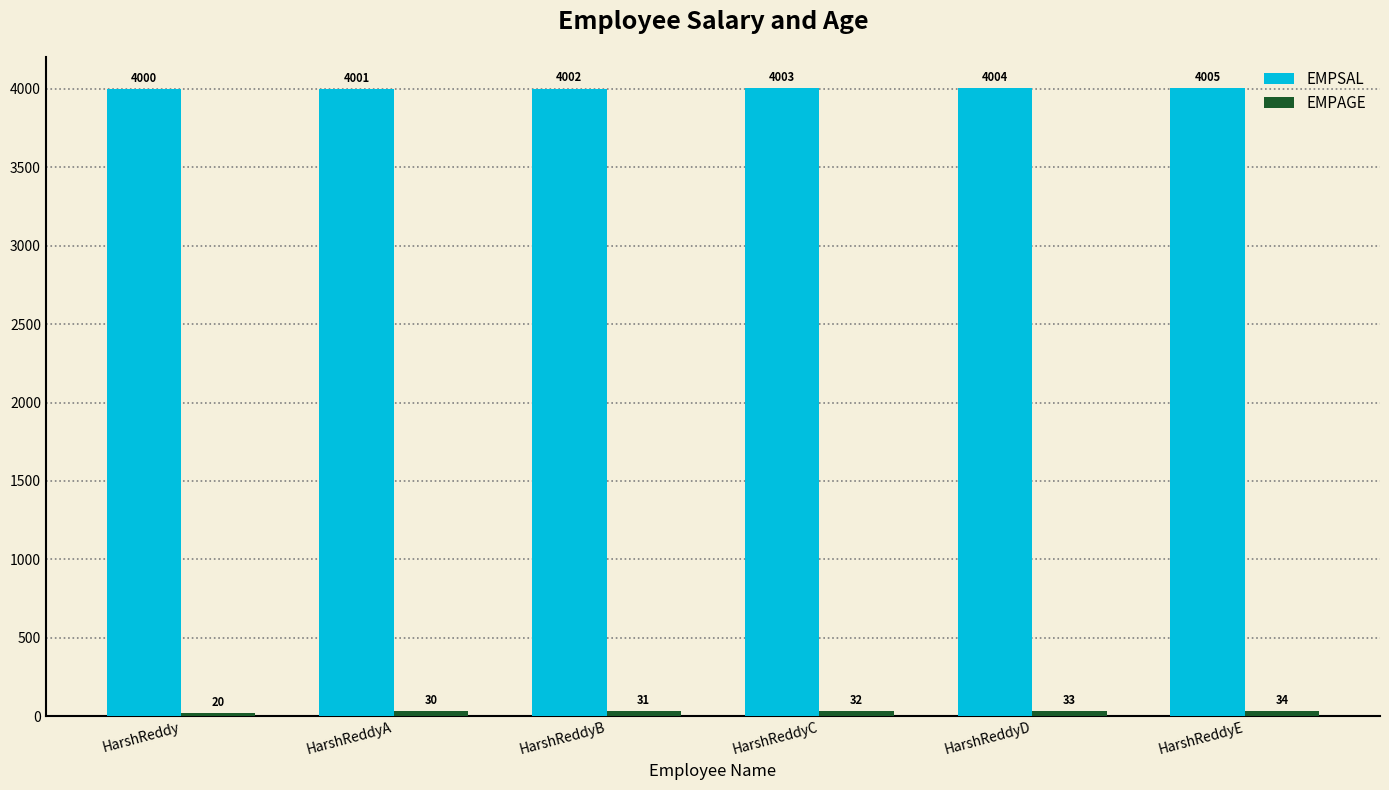

What is the approximate value of EMPSAL at HarshReddyA?

4001